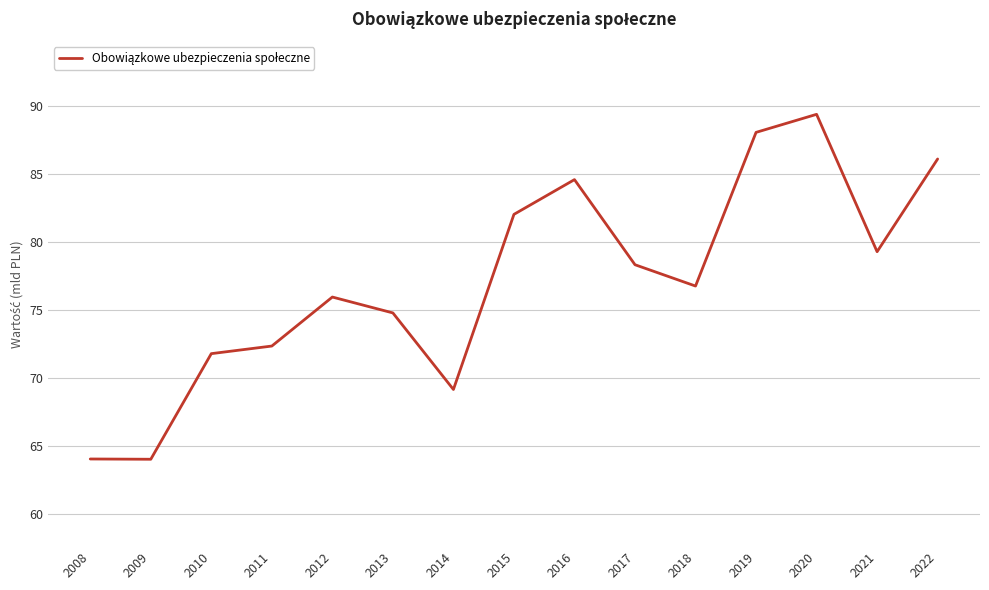

What is the difference between the values at 2010 and 2012?

4.2